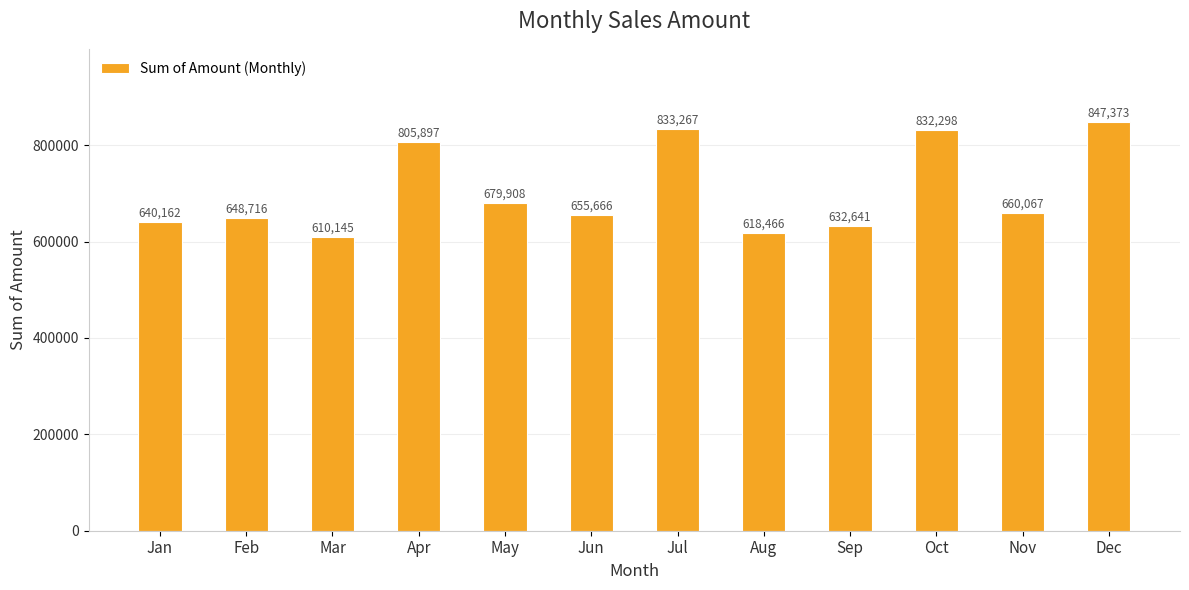

Where does the data first go above 660067?

Apr